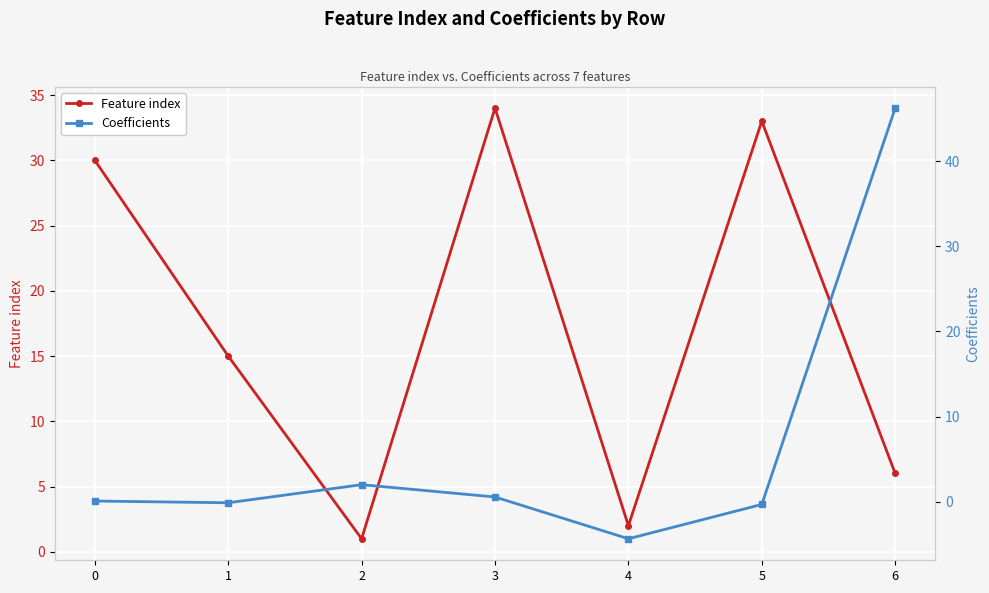

How many values in the Coefficients series are below 0?

3